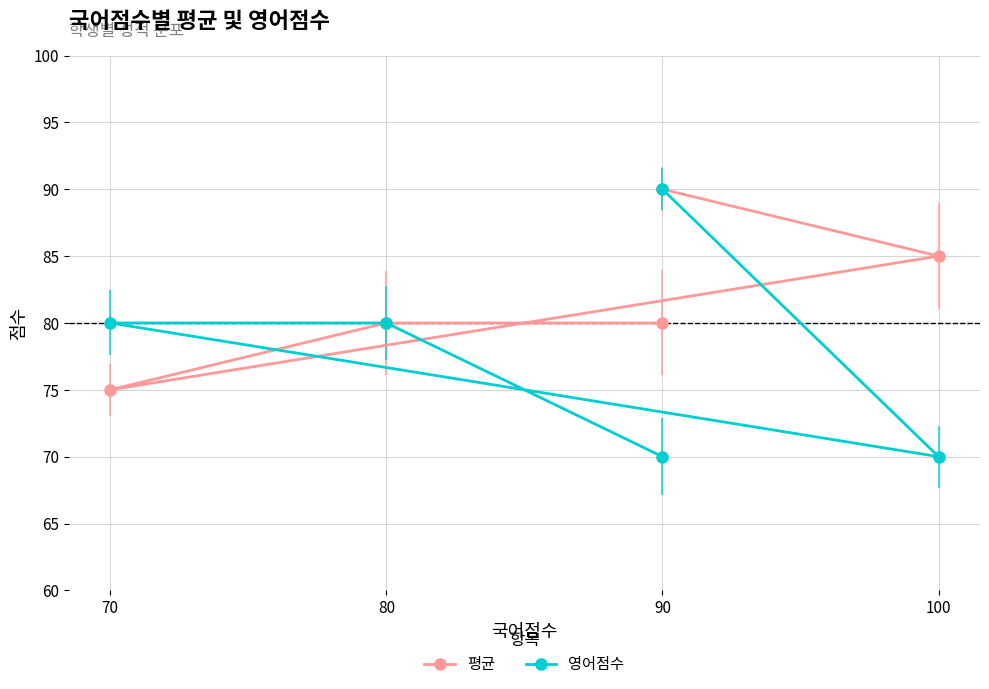

Which series has the widest spread of values?

영어점수